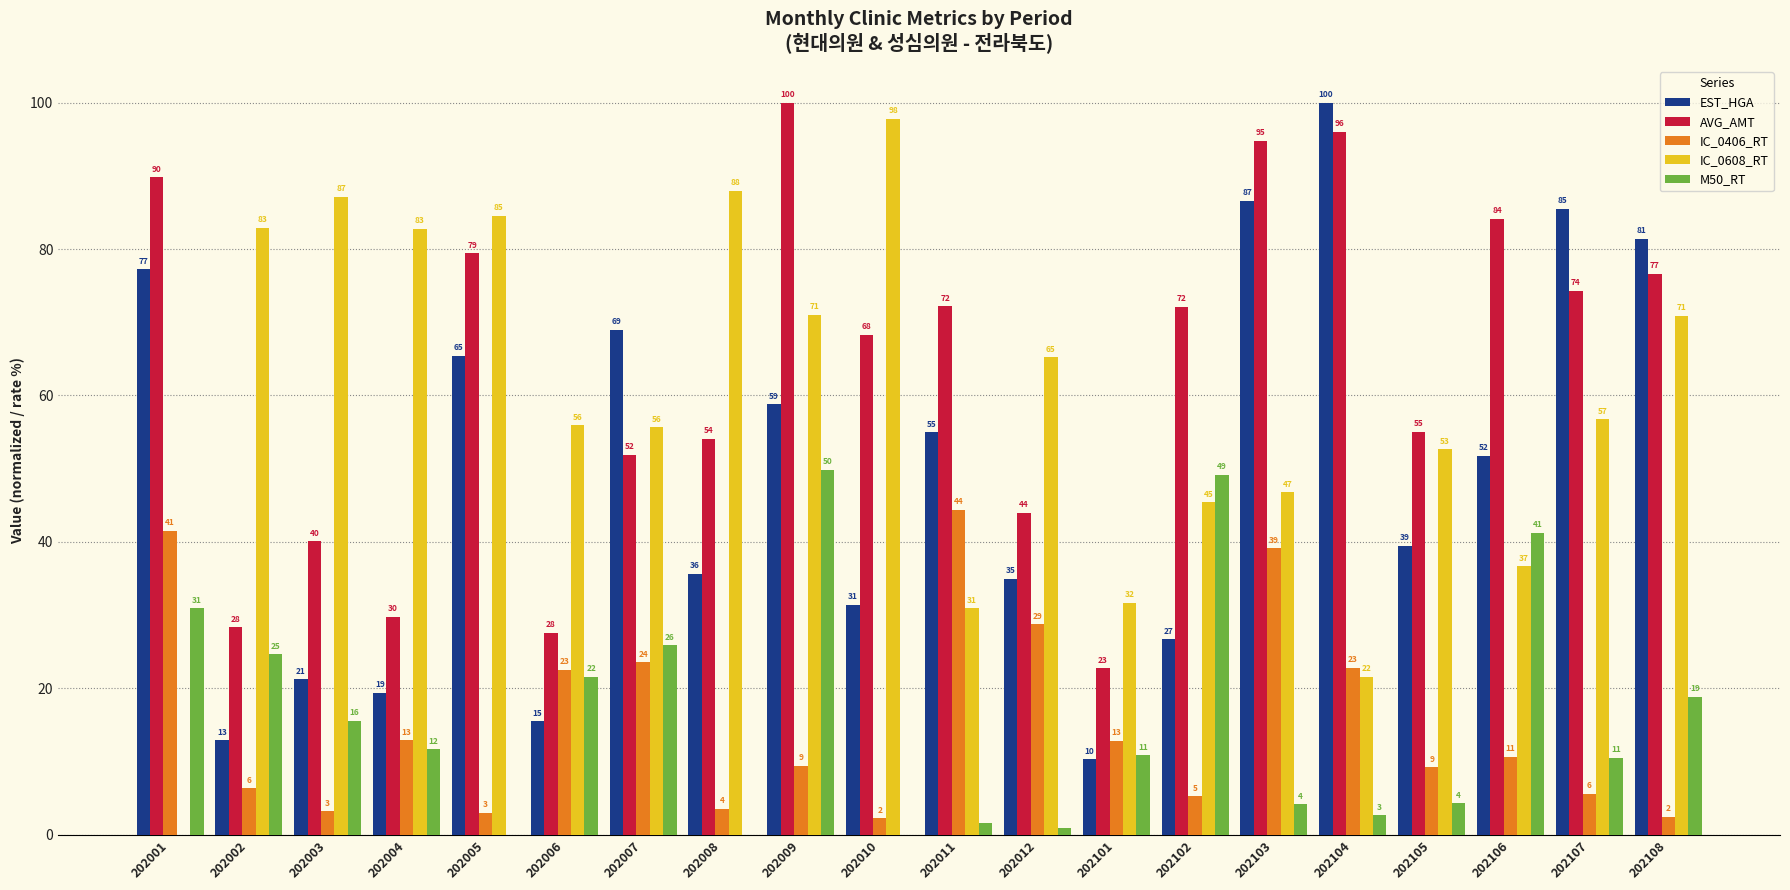

What are all the series names shown in the legend?

EST_HGA, AVG_AMT, IC_0406_RT, IC_0608_RT, M50_RT